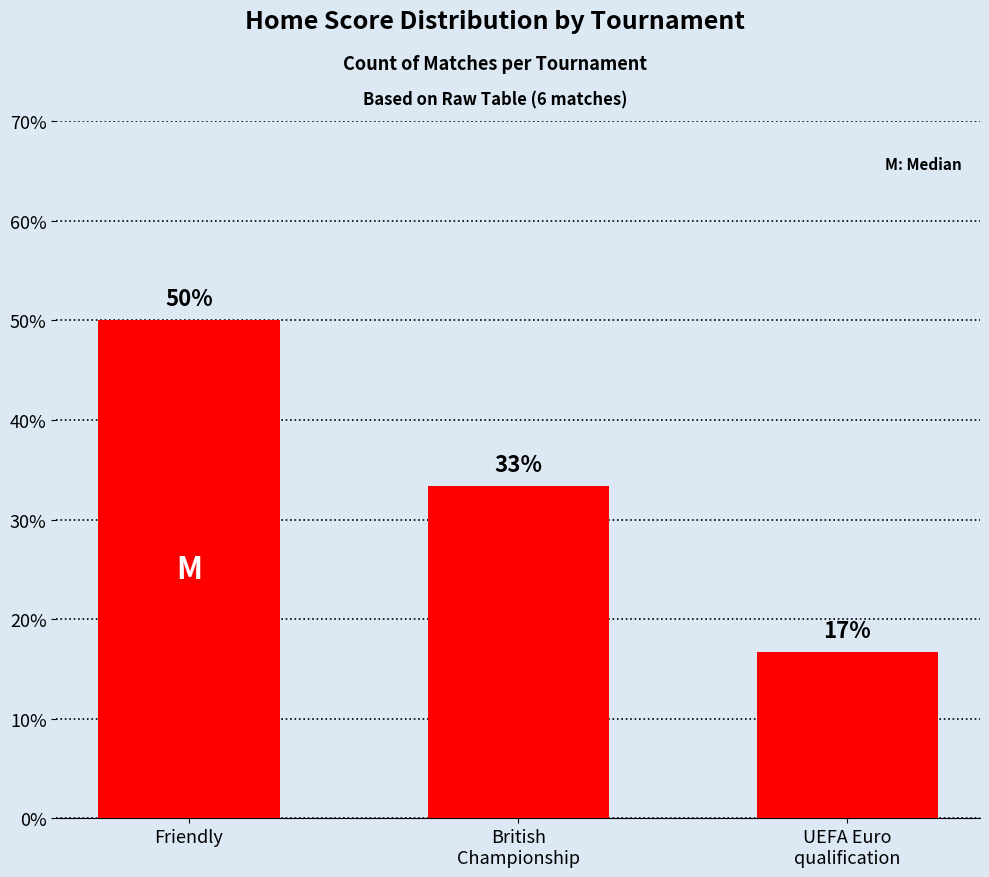

What is the label of the 1st bar from the right?

UEFA Euro
qualification